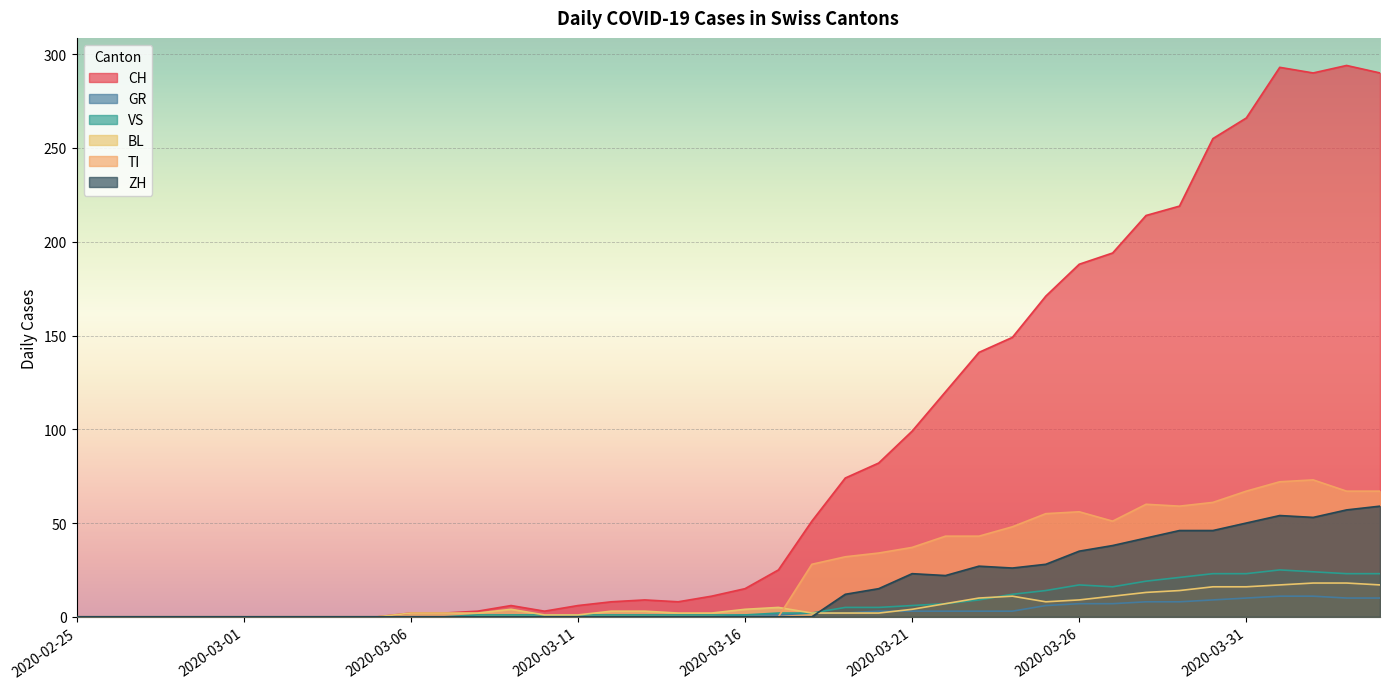

Rank the series at 2020-03-13 from lowest to highest value.

GR, TI, ZH, VS, BL, CH